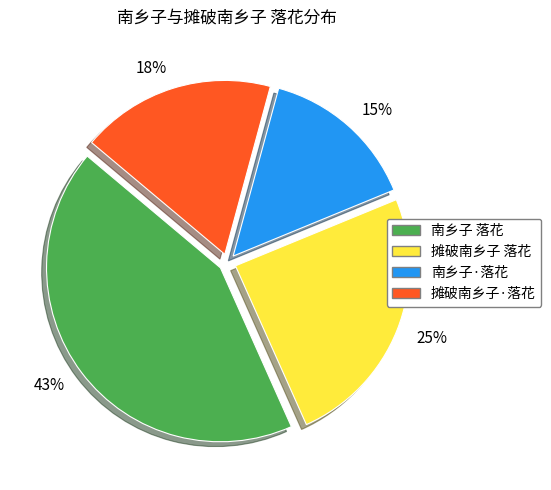

Which slice is the largest?

南乡子 落花